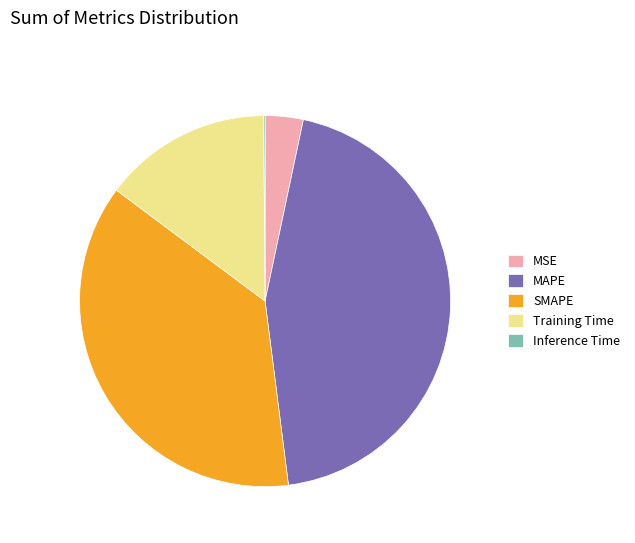

True or false: SMAPE accounts for 46% of the total.

False